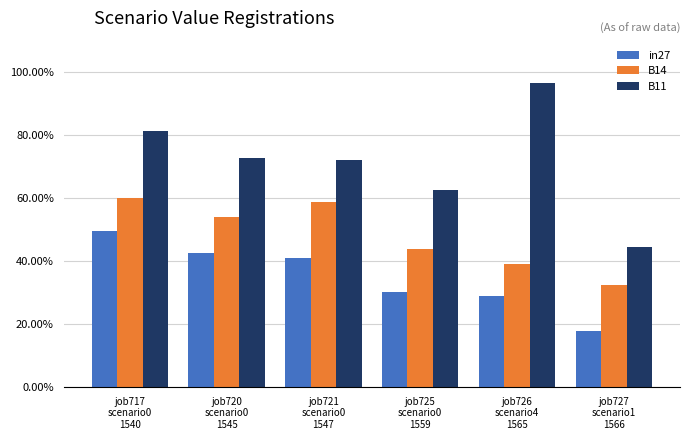

What is the label of the 6th bar from the right?

job717
scenario0
1540